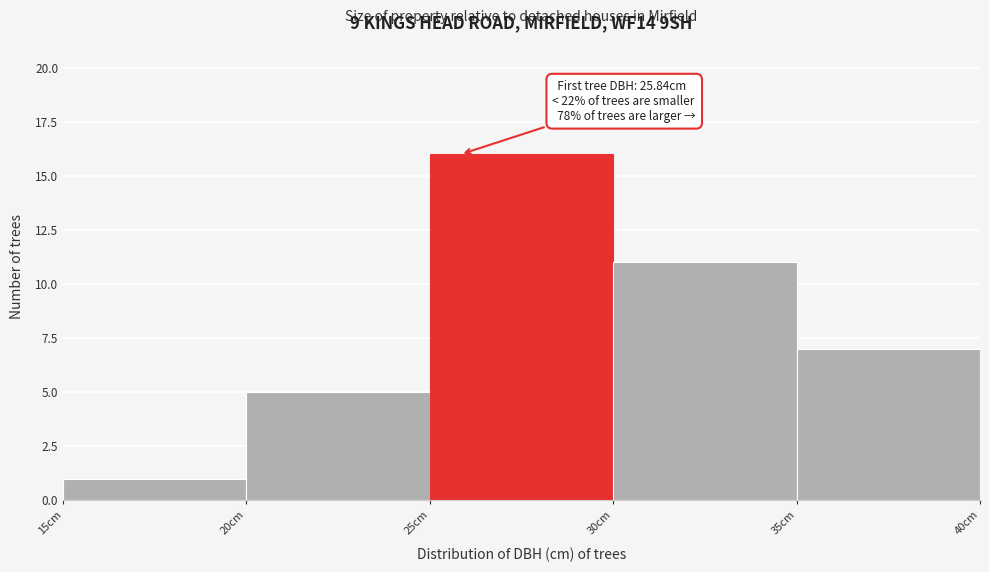

Which range on the x-axis has the tallest bar?

25 to 30